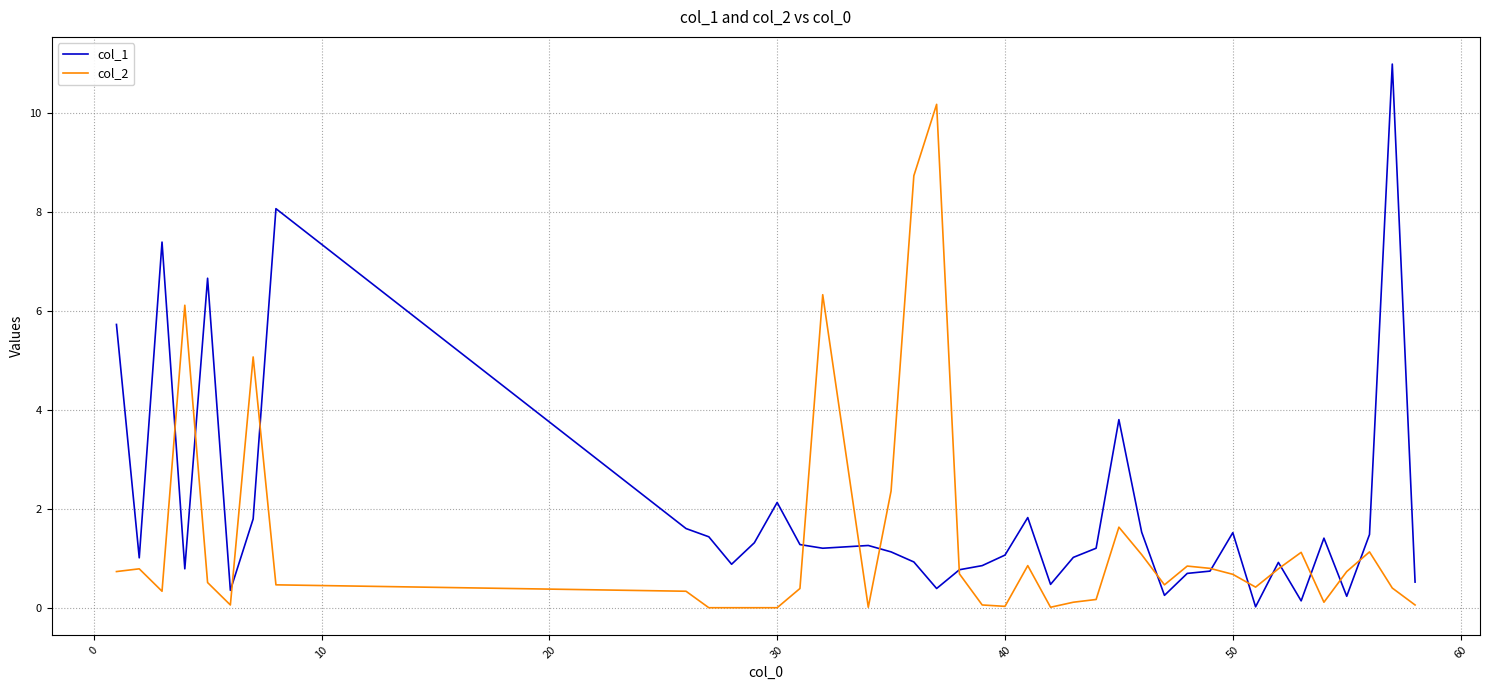

Which series has the widest spread of values?

col_1